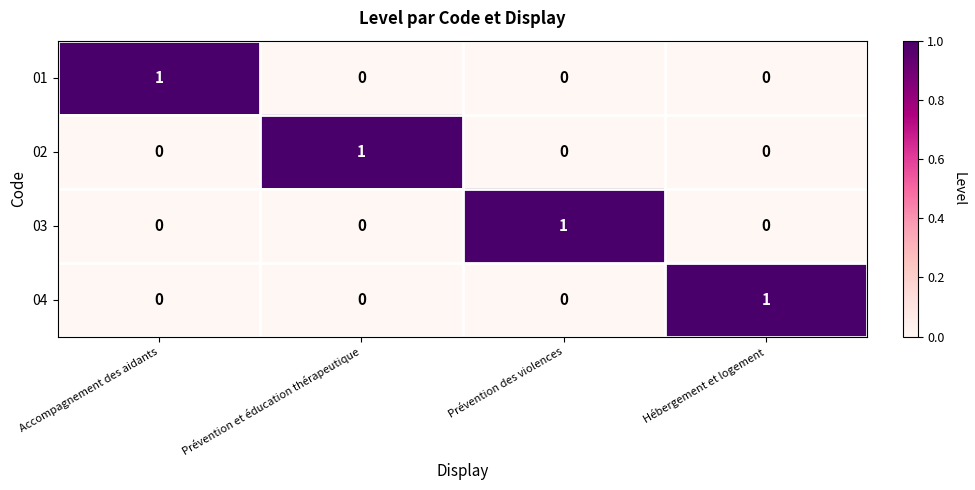

At how many categories does at least one series exceed 0?

4